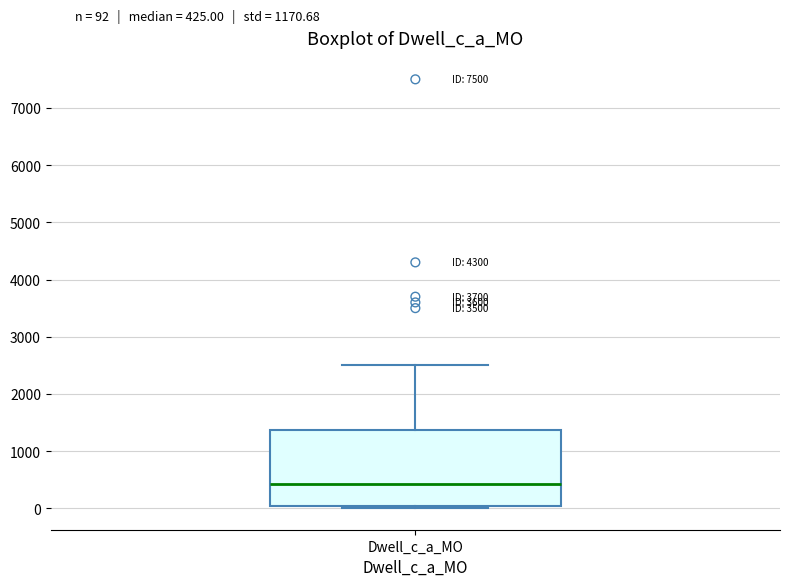

Transcribe this box plot: give where the median line is, the range the box spans, and where the two whiskers end, as read against the y-axis. The values are not printed on the chart, so give them approximately, as read against the axis.

median 400, box 0 to 1400, whiskers 0 (just below the box's lower edge) to 2500